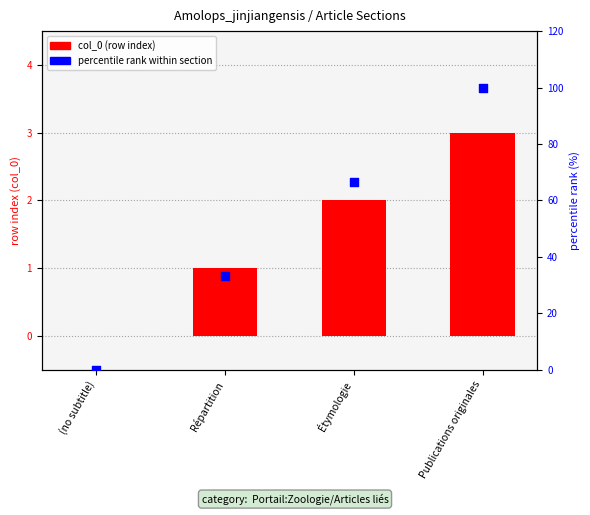

Which series reaches the minimum Y coordinate?

col_0 (row index)